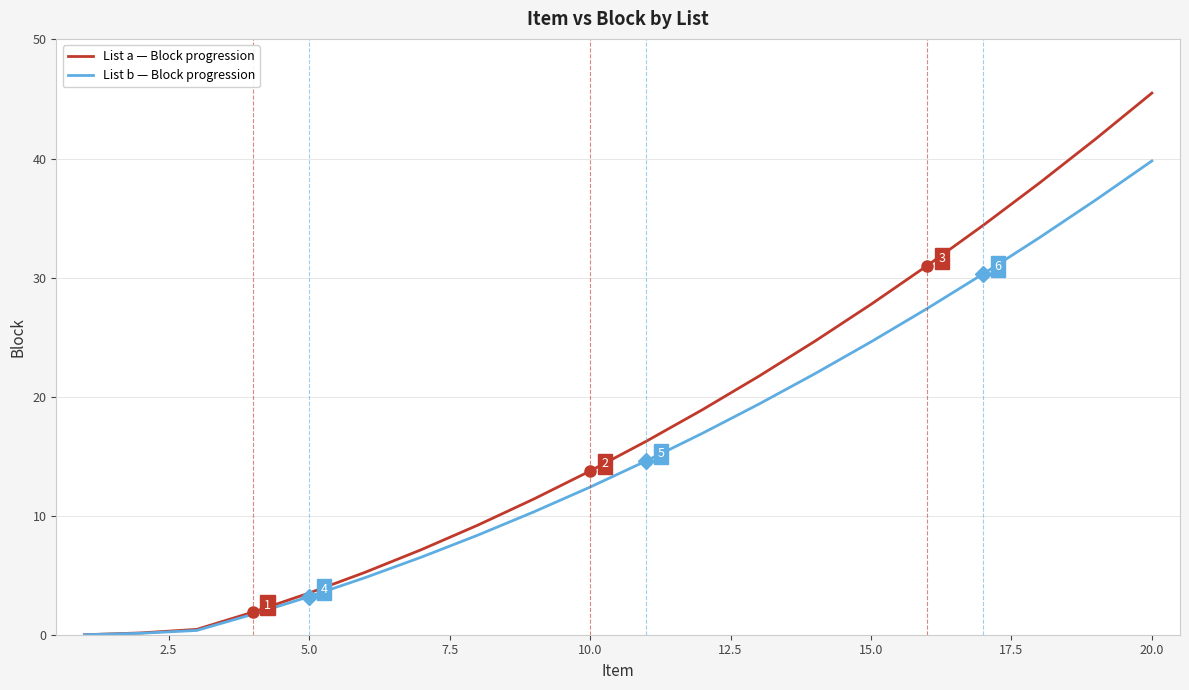

How many distinct data groups are displayed?

2